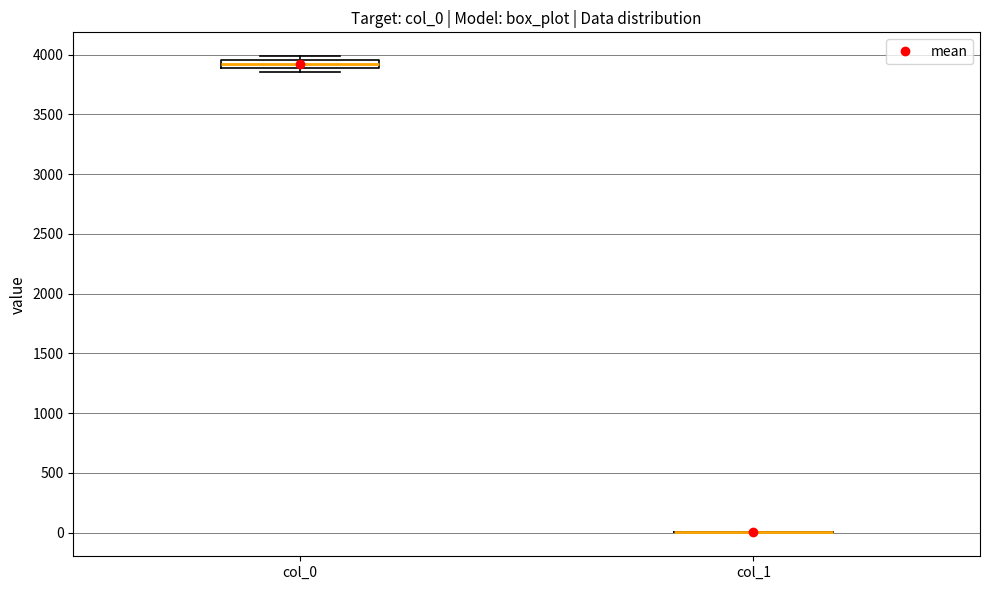

Which box is the tallest, from its lower edge to its upper edge?

col_0